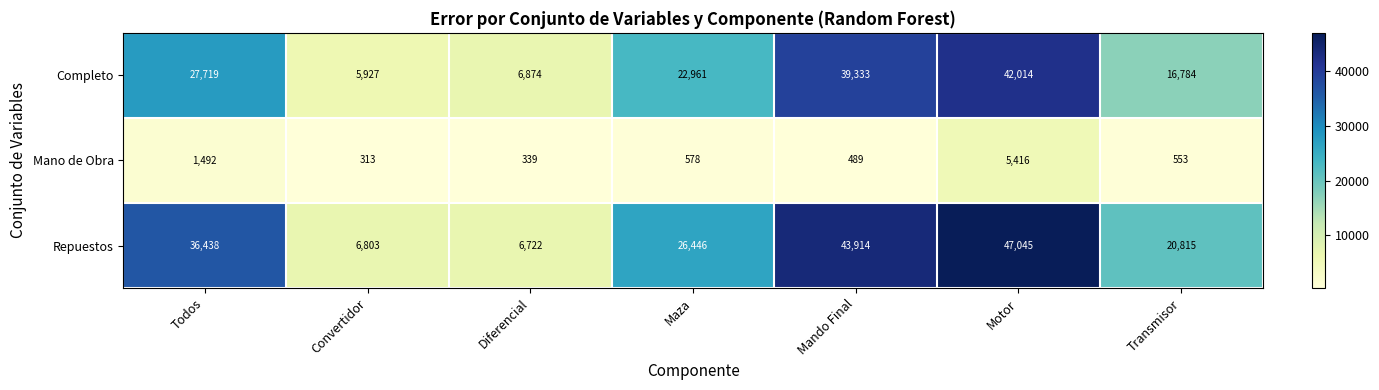

Which series changed the most between Maza and Mando Final?

Repuestos